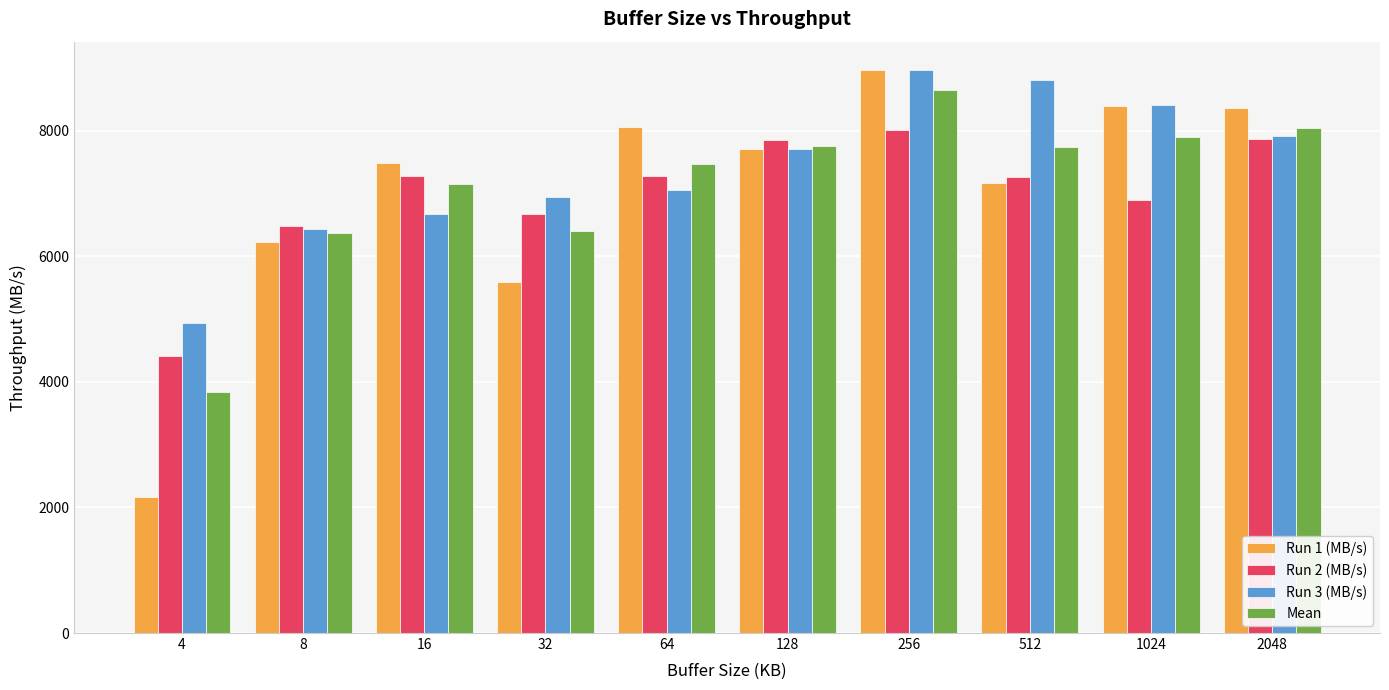

How many series are shown in this chart?

4